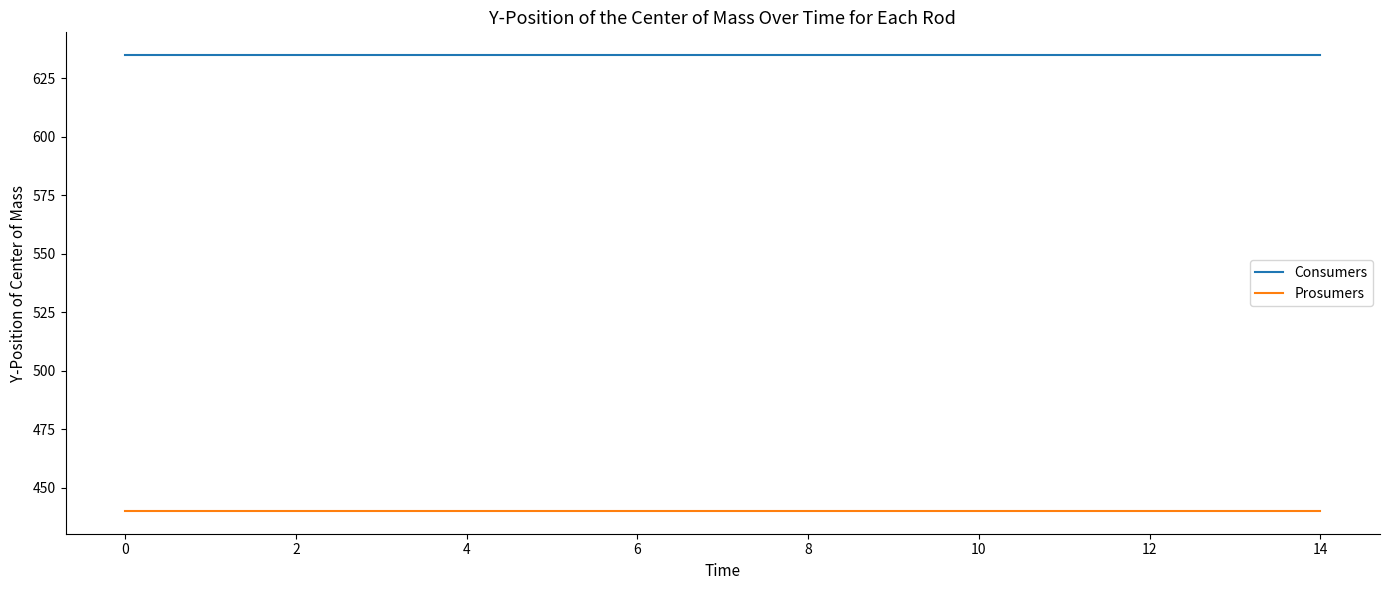

Which series has the largest total across all categories?

Consumers